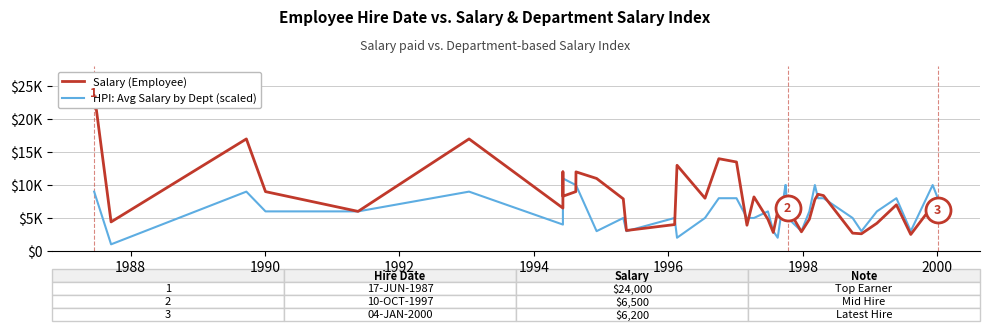

Is this an area chart (filled region under the line)?

No